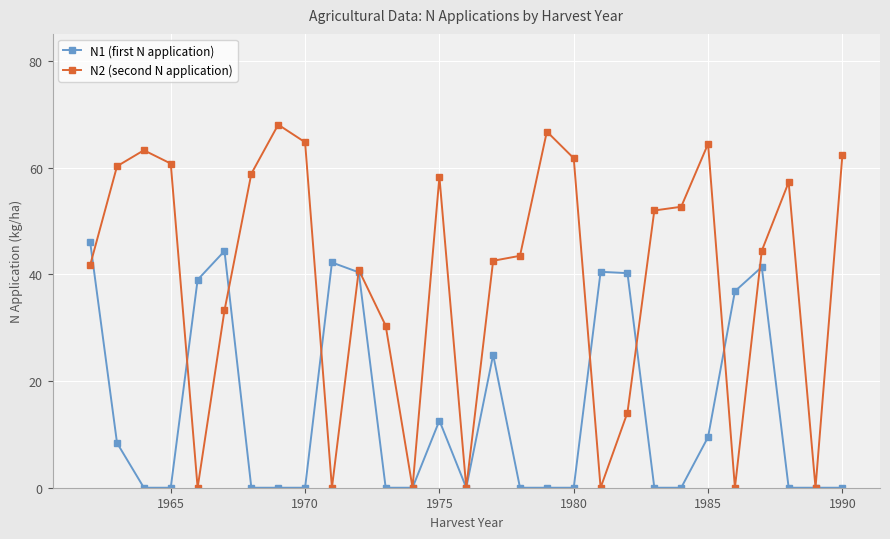

True or false: N2 (second N application) has more than 1 points higher than both neighbors.

True